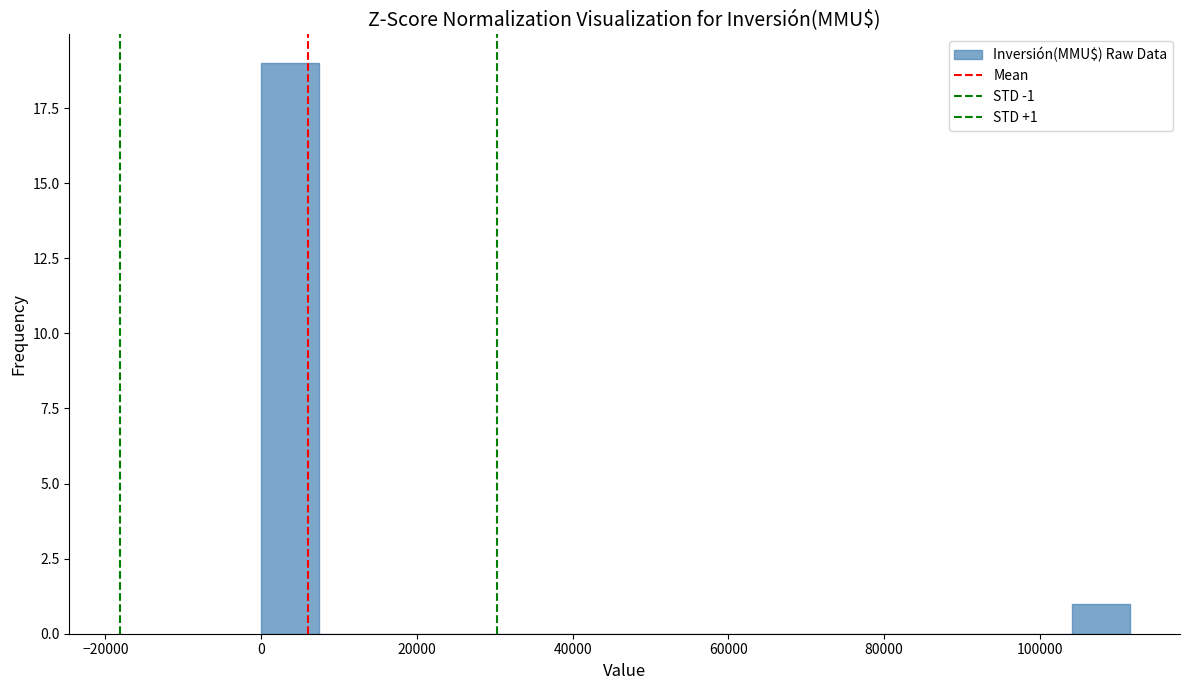

Read against the x-axis, roughly where is the centre of the tallest bar?

4000